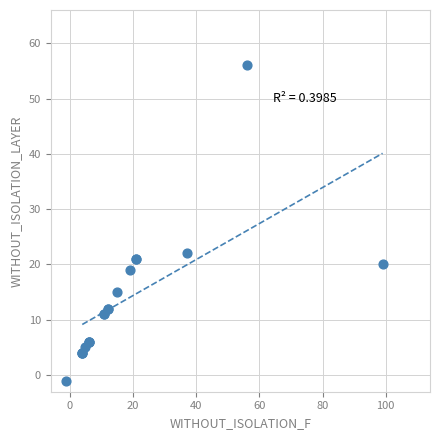

What Y value in the scatter plot is closest to 27?

22